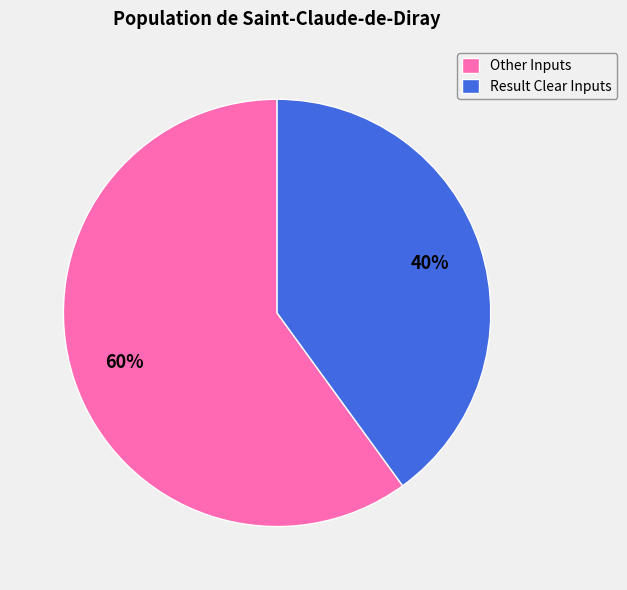

How many segments does this pie chart have?

2